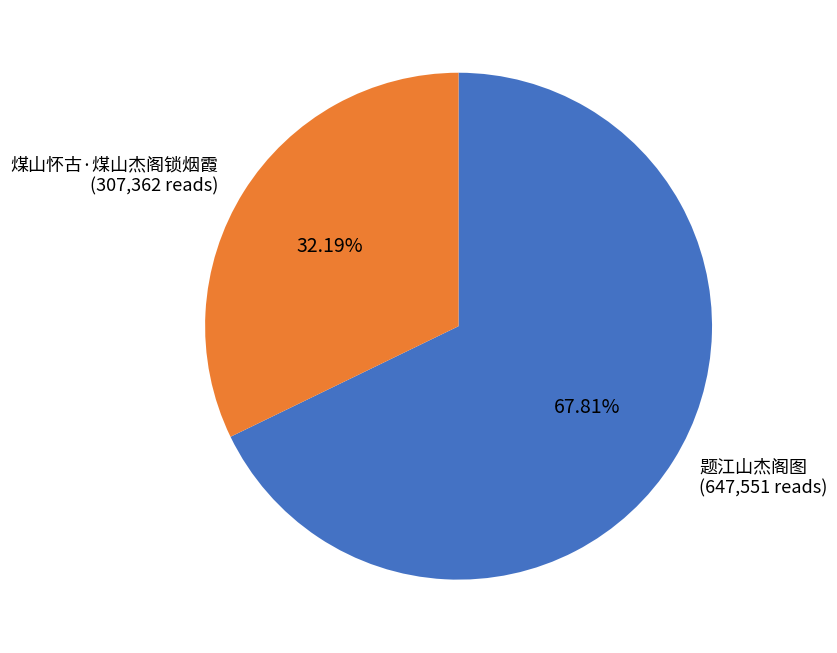

True or false: 题江山杰阁图 accounts for 68% of the total.

True